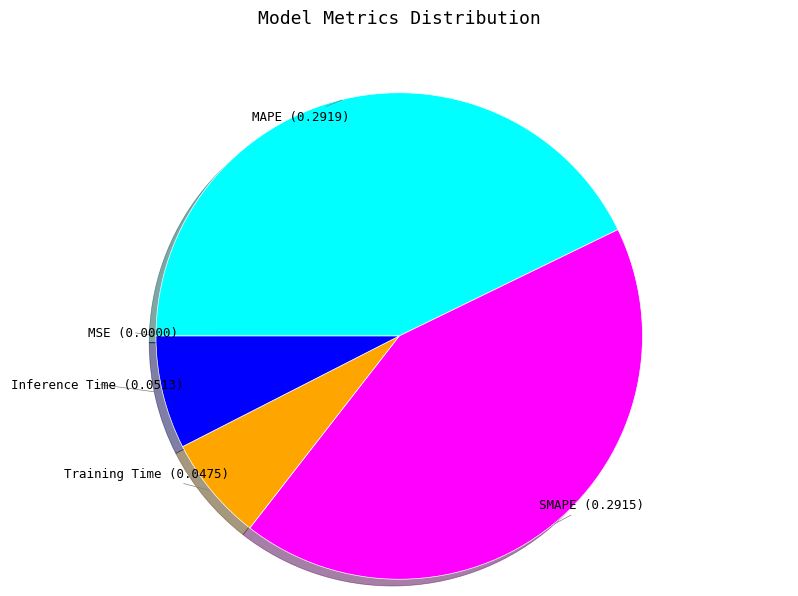

The Training Time slice represents 7% of the pie. True or false?

True